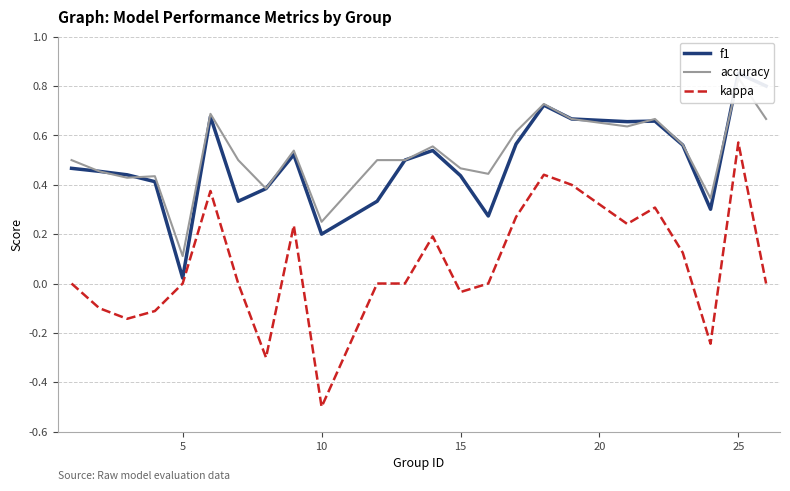

Which category has the lowest value in the kappa series?

10